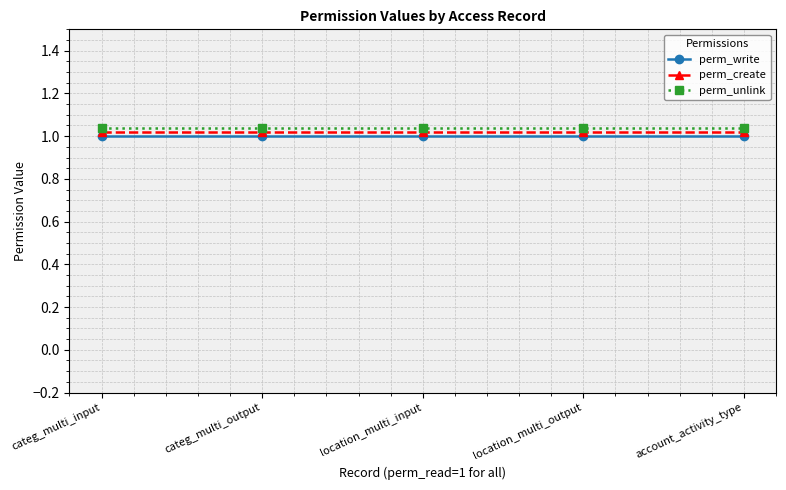

Count the number of categories in the chart.

5